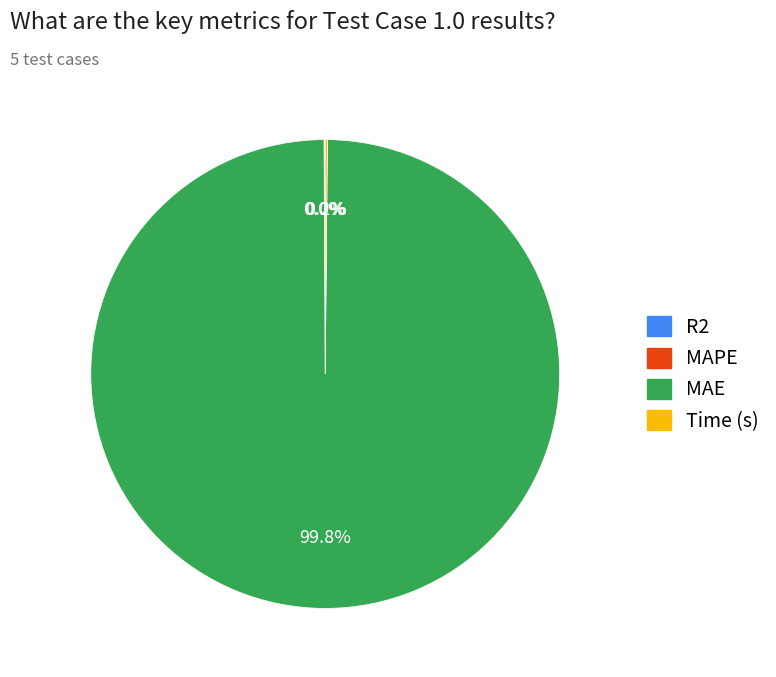

To the nearest percent, what is the average slice percentage?

25%